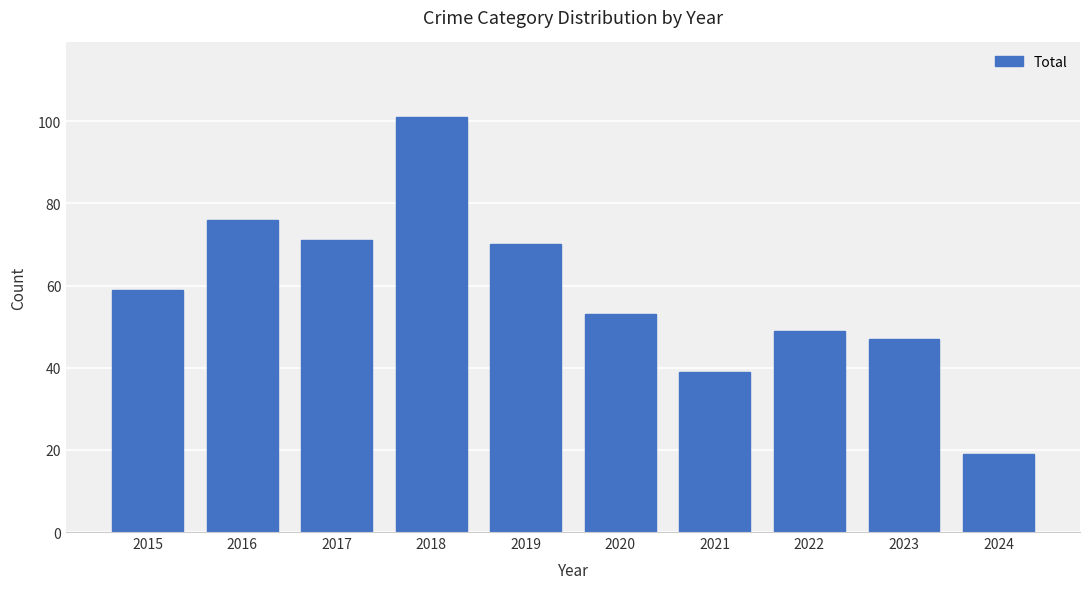

List the labels in order of value, largest first.

2018, 2016, 2017, 2019, 2015, 2020, 2022, 2023, 2021, 2024